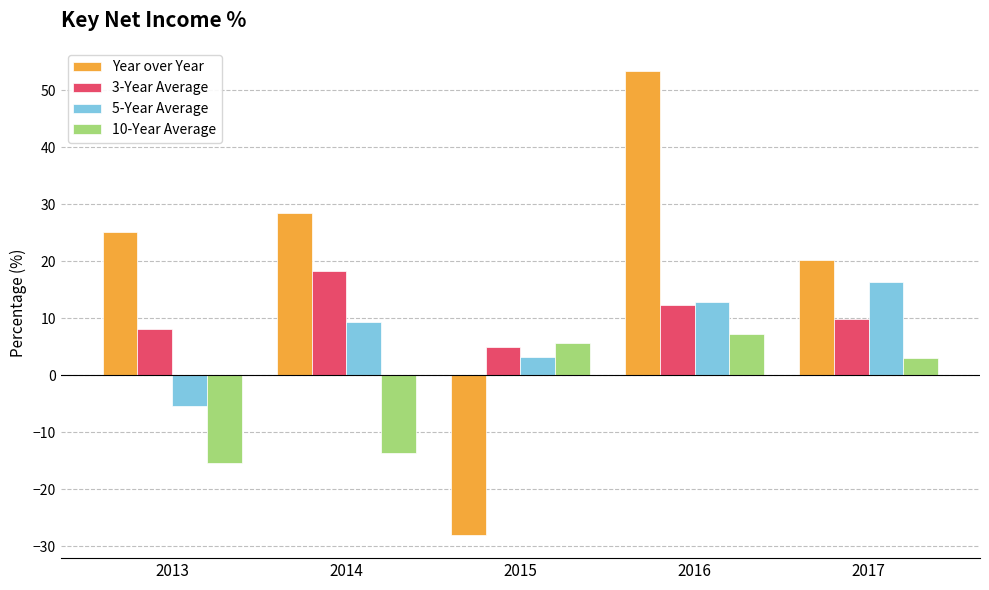

At 2014, list the series in order from largest to smallest.

Year over Year, 3-Year Average, 5-Year Average, 10-Year Average